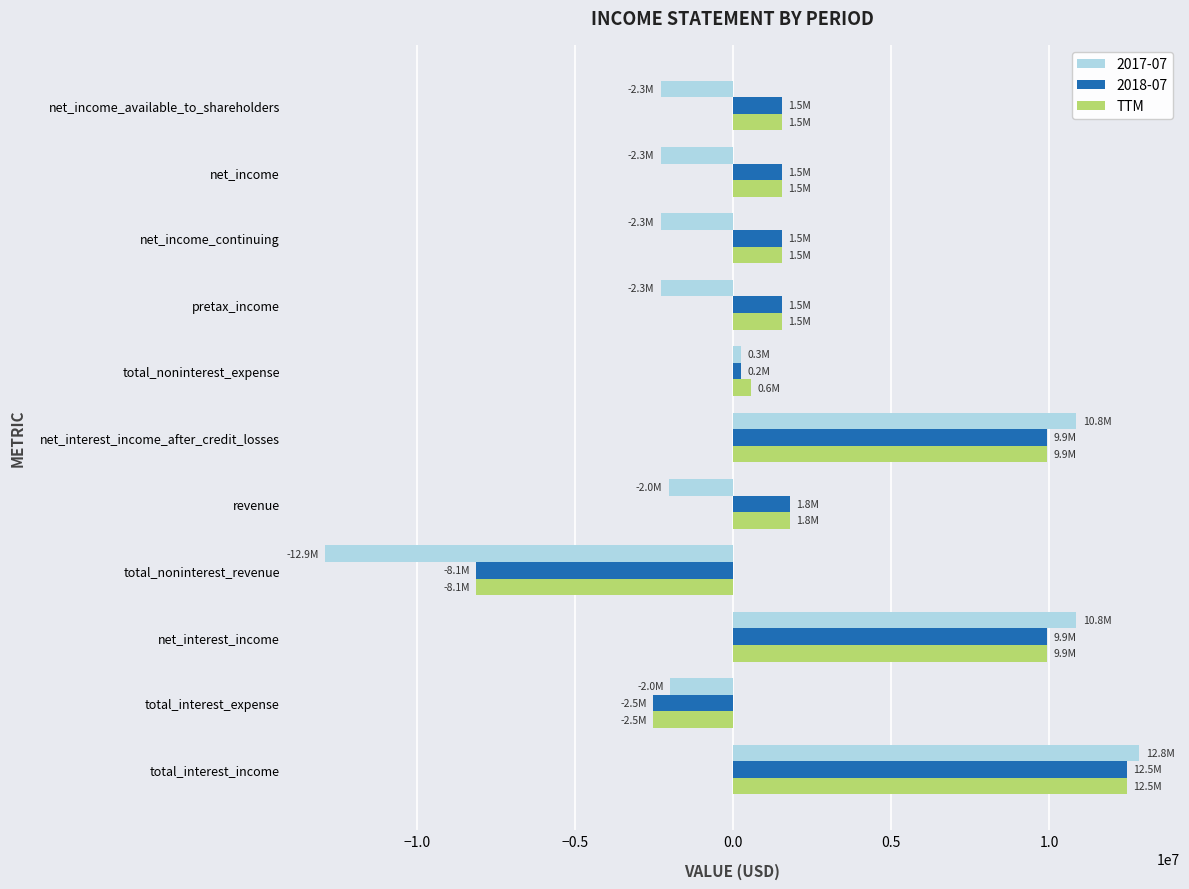

What is the difference between the highest and lowest values at net_income_continuing?

3841000